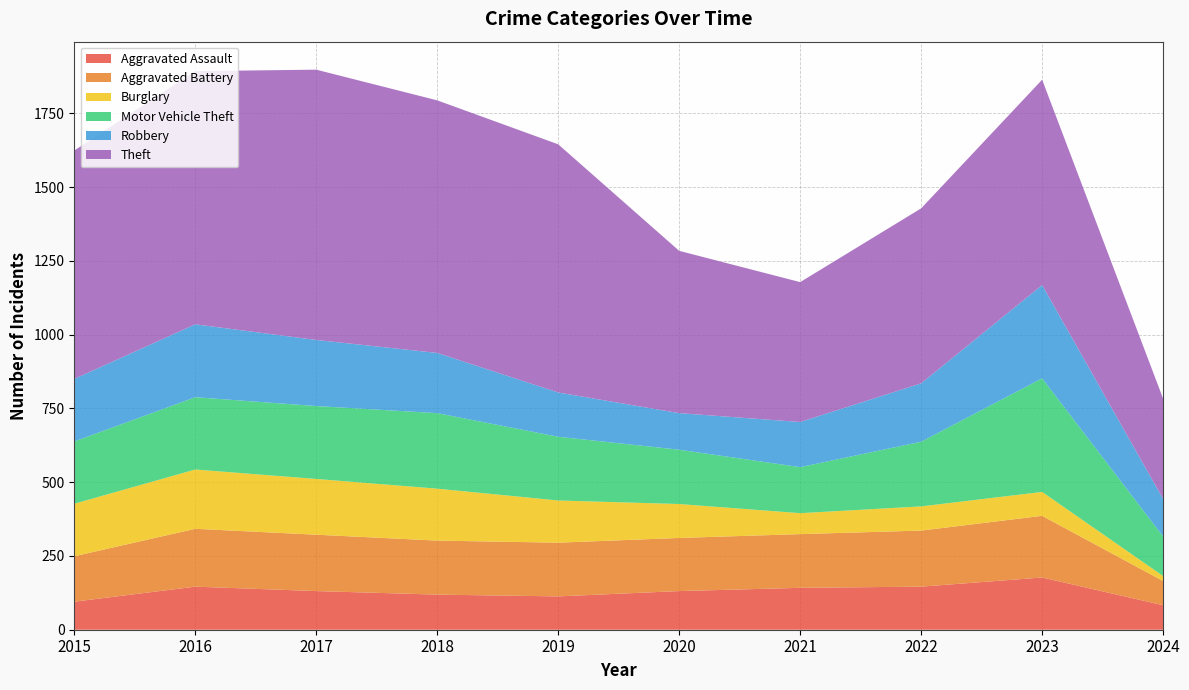

Reading left to right, list all the values displayed in this chart.

Aggravated Assault: 95	146	131	119	113	131	142	146	177	83
Aggravated Battery: 154	196	191	183	182	180	182	190	209	82
Burglary: 178	201	189	176	143	115	71	82	81	17
Motor Vehicle Theft: 211	245	247	256	216	184	156	219	385	134
Robbery: 212	247	224	204	150	124	153	198	316	127
Theft: 774	858	916	856	841	550	474	593	696	340